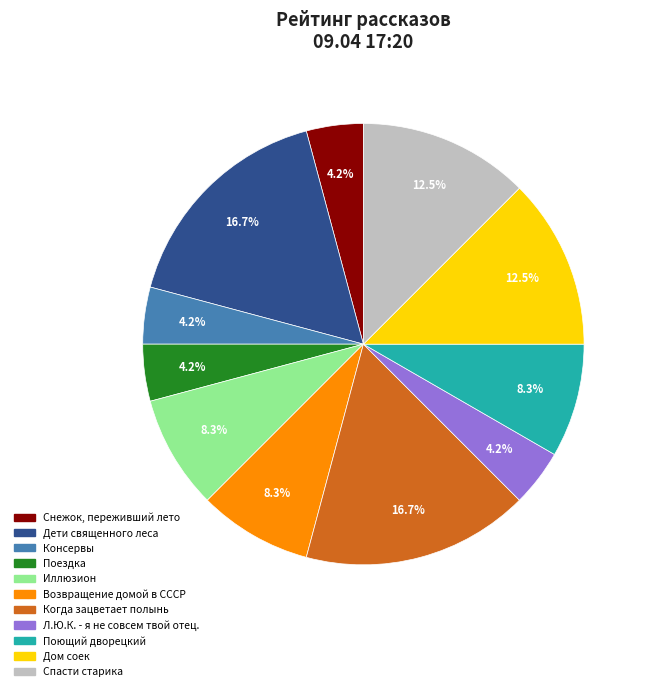

How many slices are in this pie chart?

11